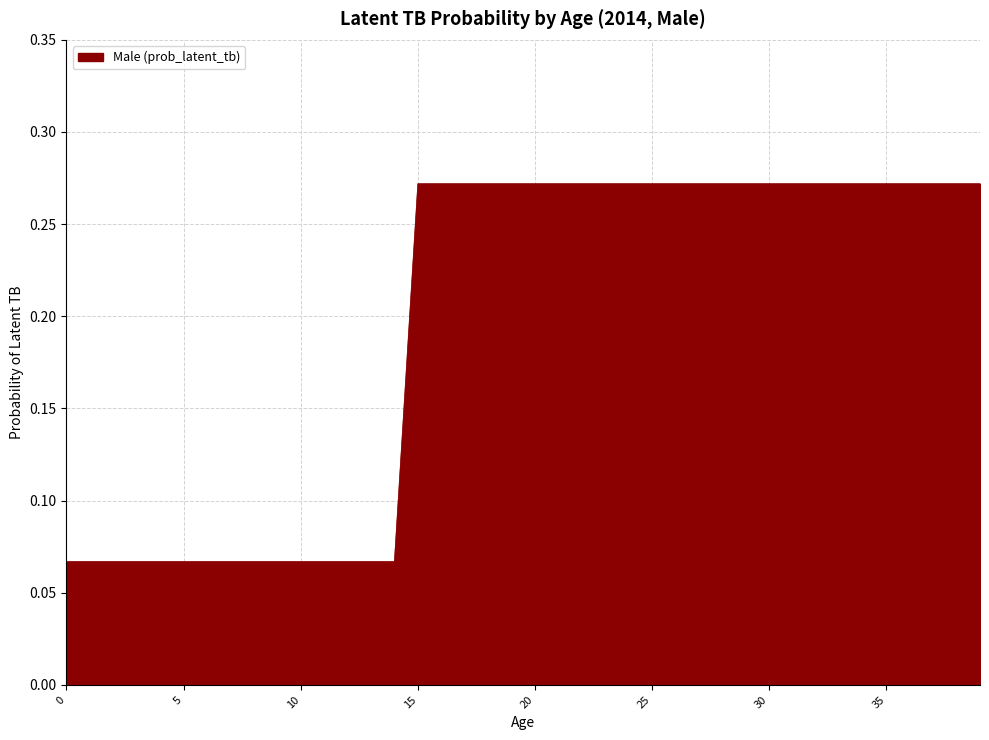

List the labels in order of value, smallest first.

0, 1, 2, 3, 4, 5, 6, 7, 8, 9, 10, 11, 12, 13, 14, 15, 16, 17, 18, 19, 20, 21, 22, 23, 24, 25, 26, 27, 28, 29, 30, 31, 32, 33, 34, 35, 36, 37, 38, 39